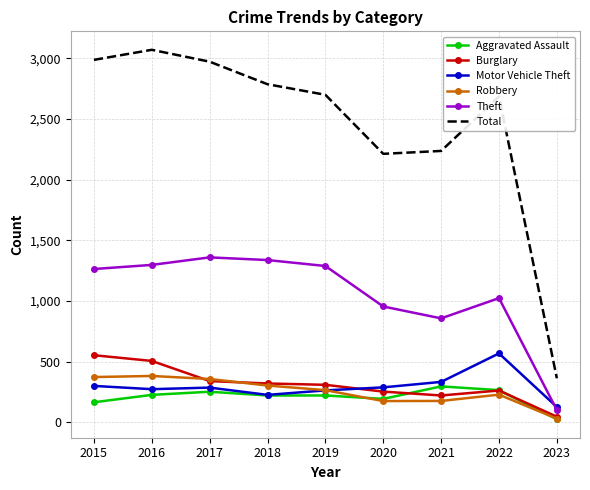

True or false: Total and Aggravated Assault intersect in this chart.

False